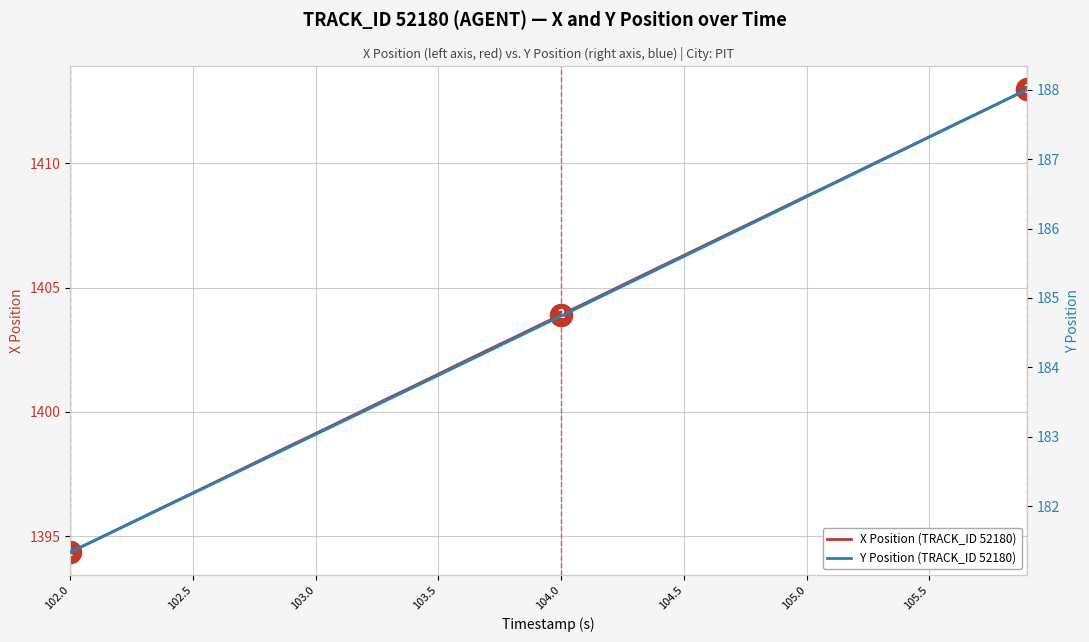

How many data points in X Position (TRACK_ID 52180) are less than 1403?

19